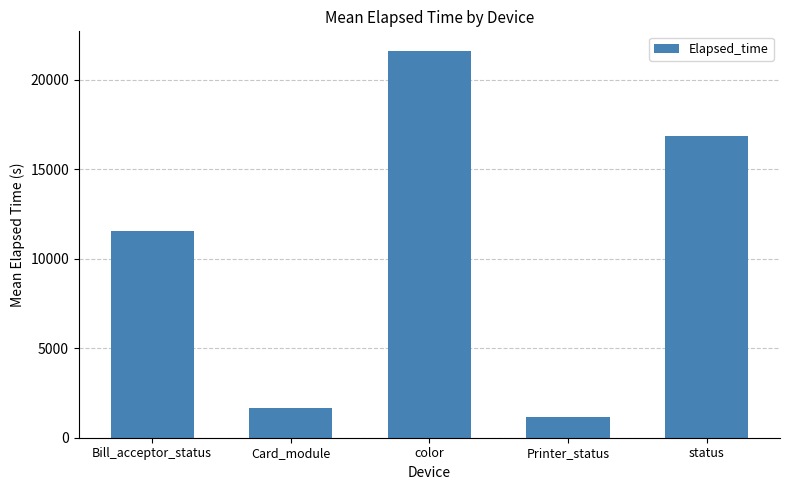

What is the minimum value shown in the chart?

1170